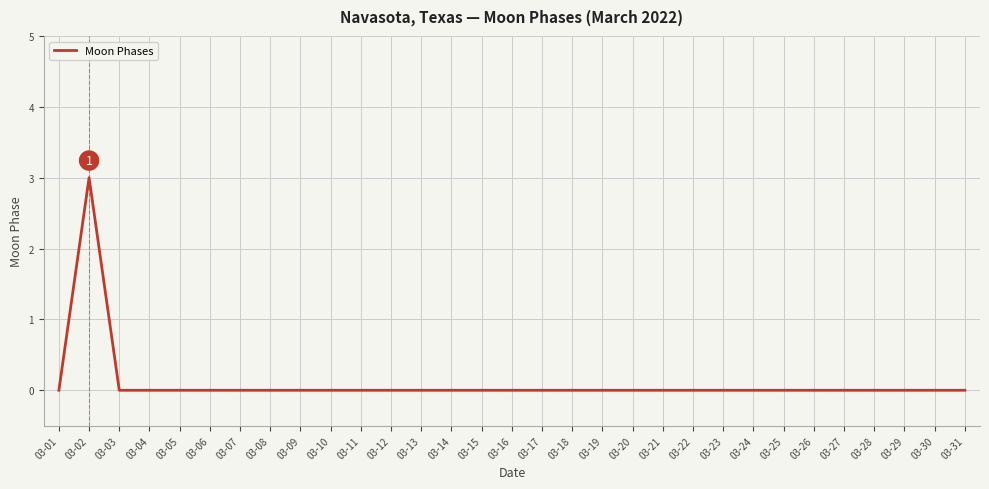

Does the chart have visible grid lines?

Yes